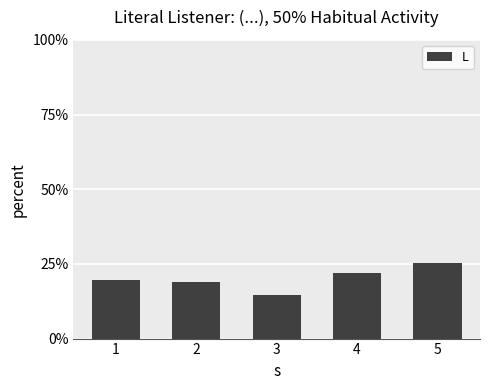

Count the number of categories in the chart.

5